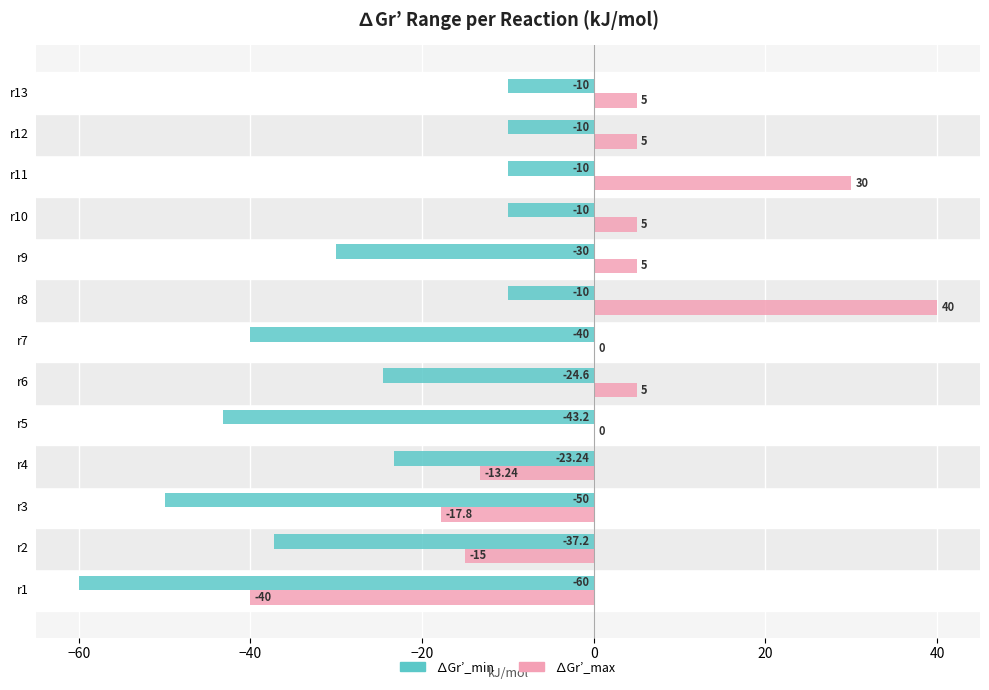

At which category is the sum across all series the highest?

r8